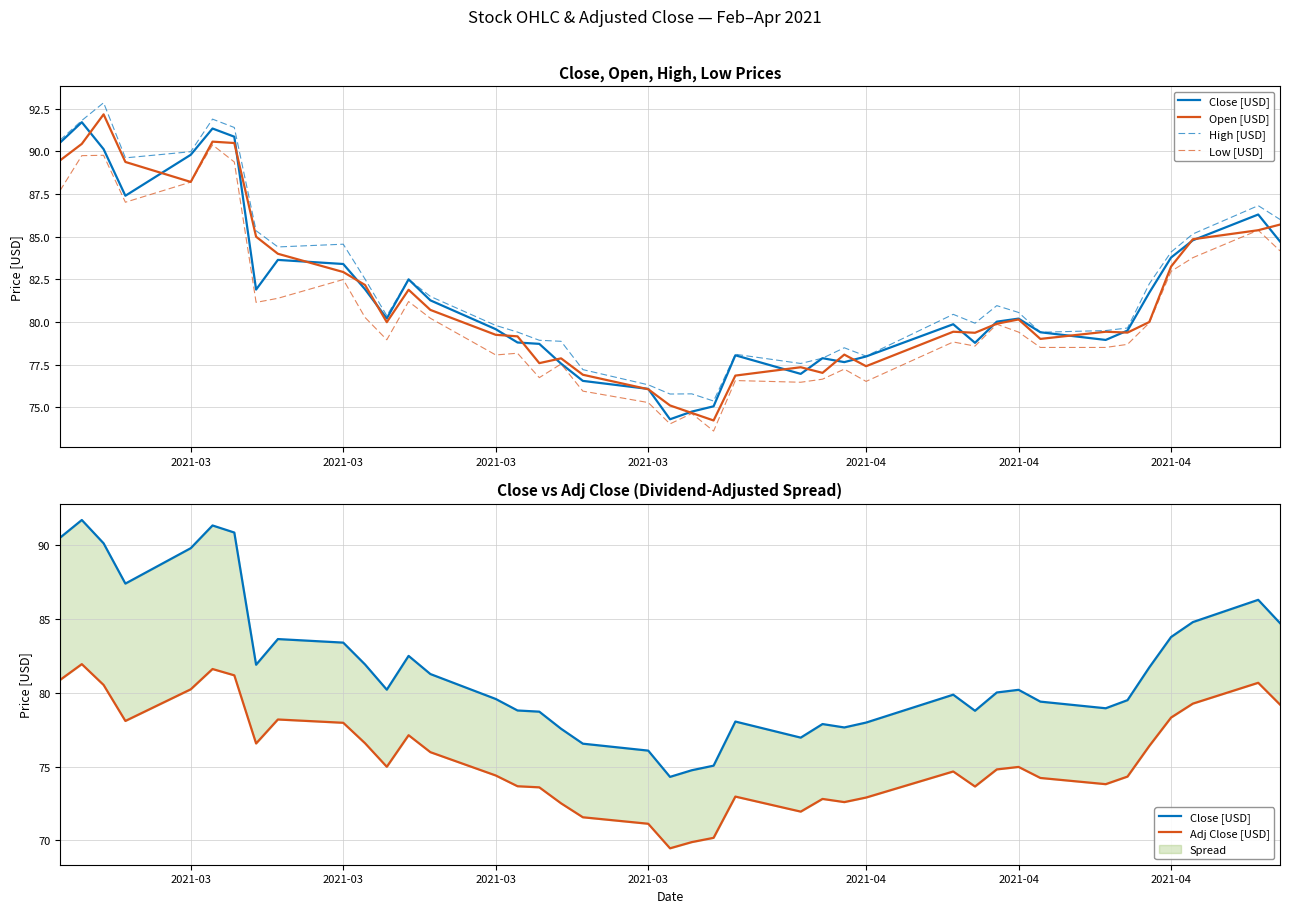

What are all the series names shown in the legend?

Close [USD], Open [USD], High [USD], Low [USD], Adj Close [USD]